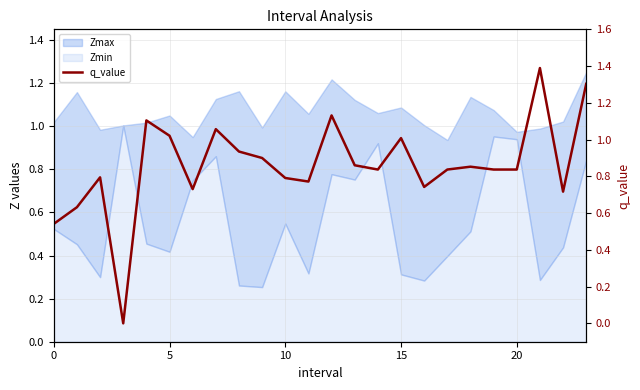

What is the average value?

0.9